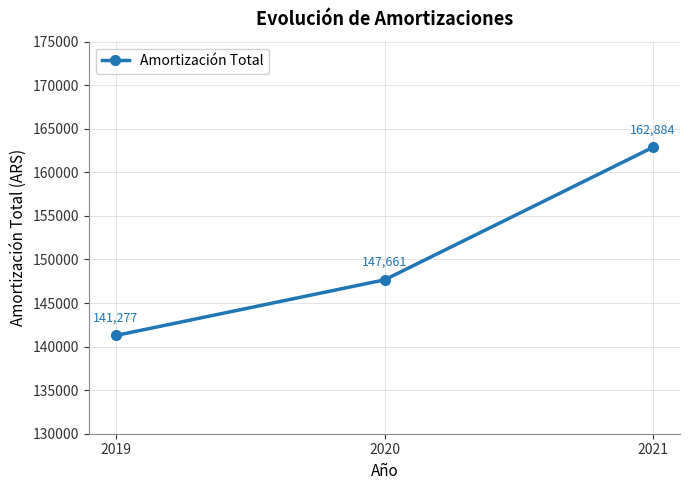

Is it true that the value at 2021 is 162884.4?

True